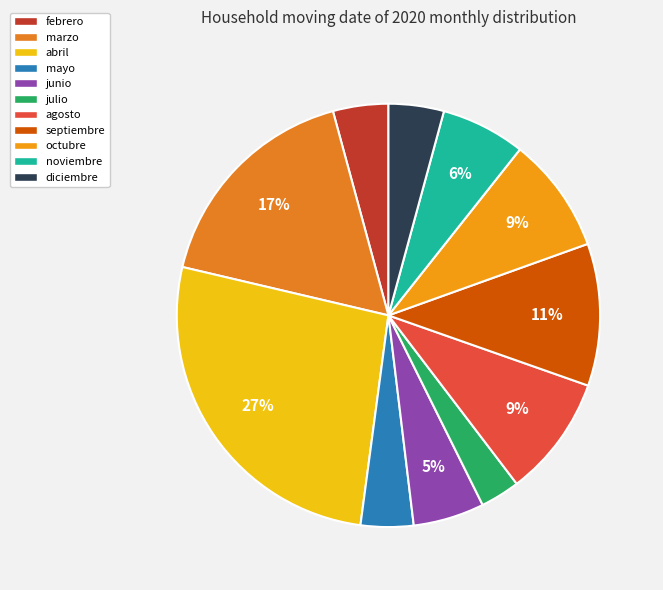

What portion of the pie excludes marzo?

82.9%